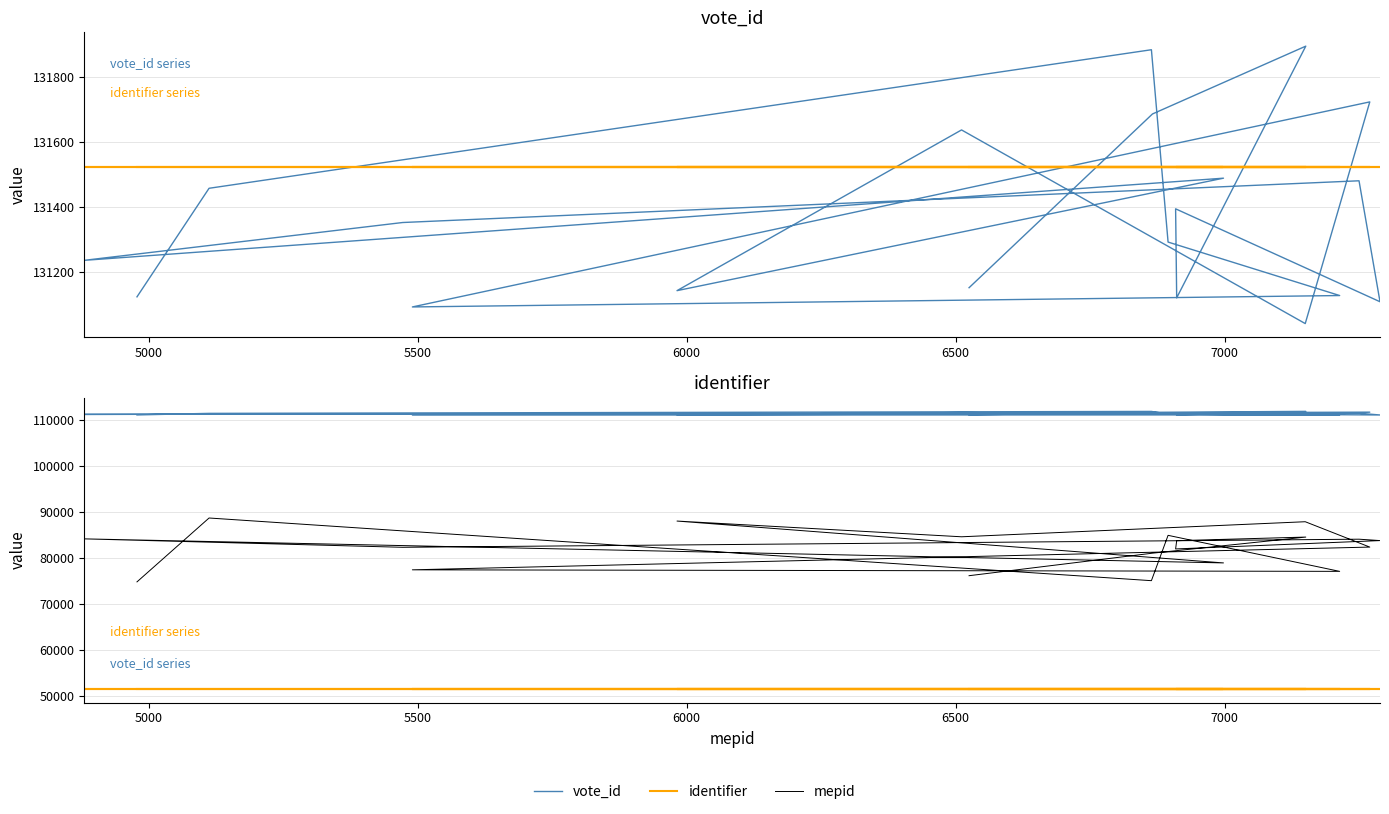

Is it true that identifier equals 13564 at 7000?

False